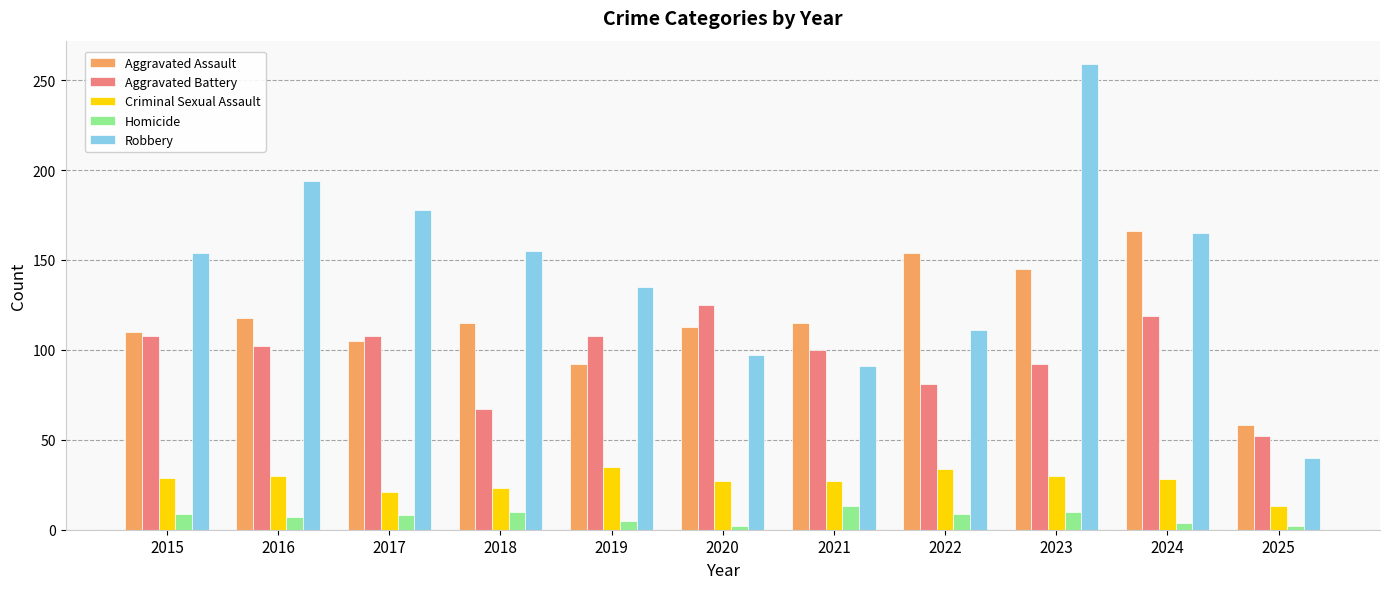

How many data points in Robbery are less than 154?

5